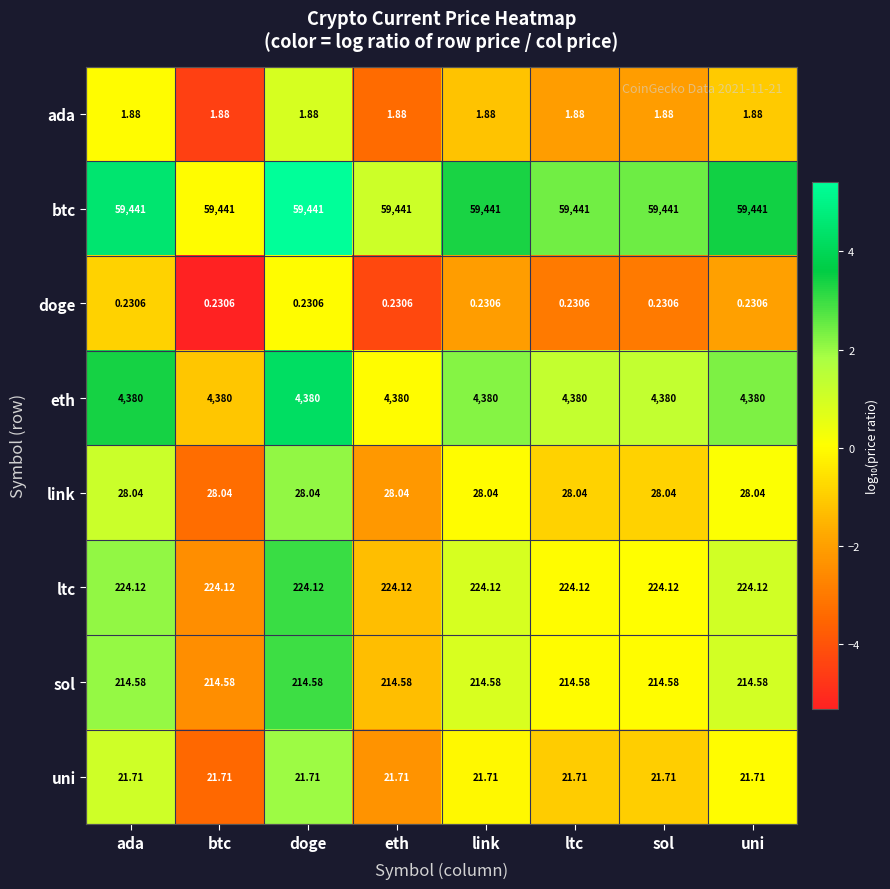

What is the spread (max minus min) of values at uni?

59440.8